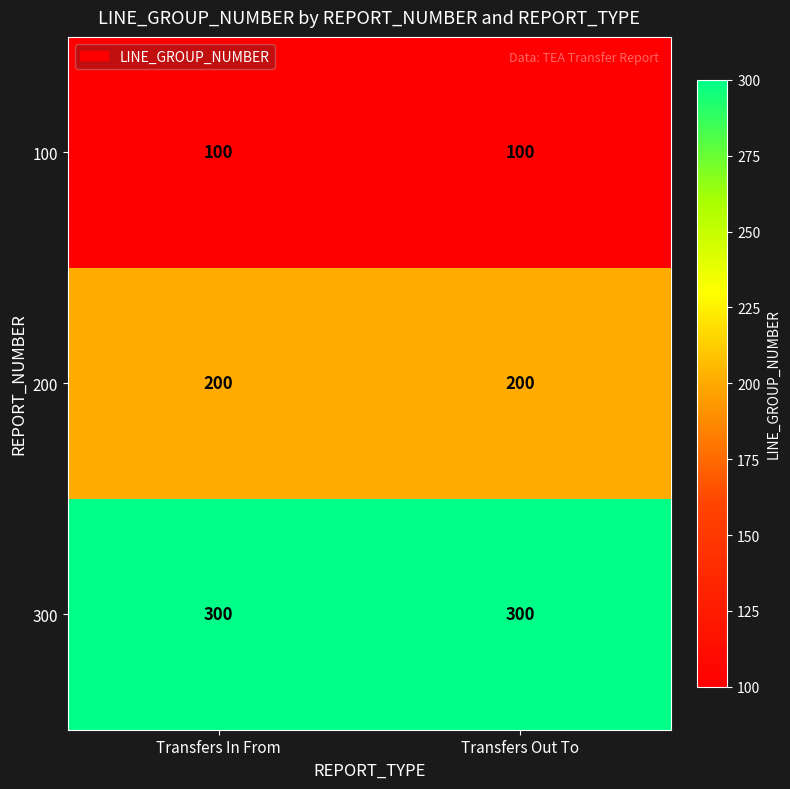

How many categories are shown in the chart?

2